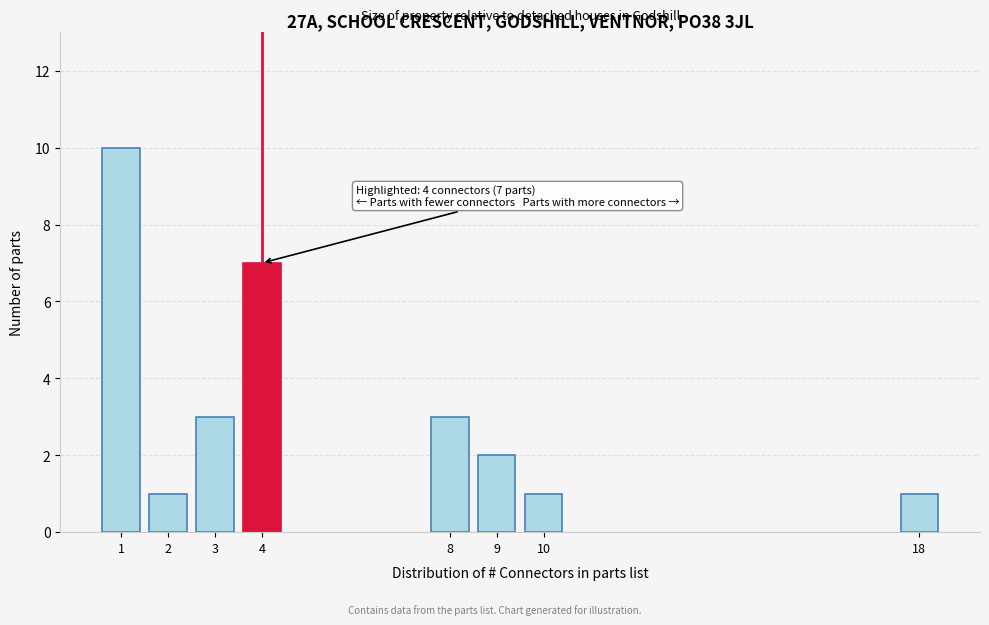

Reading left to right, transcribe all the data shown in this chart.

10	1	3	7	3	2	1	1